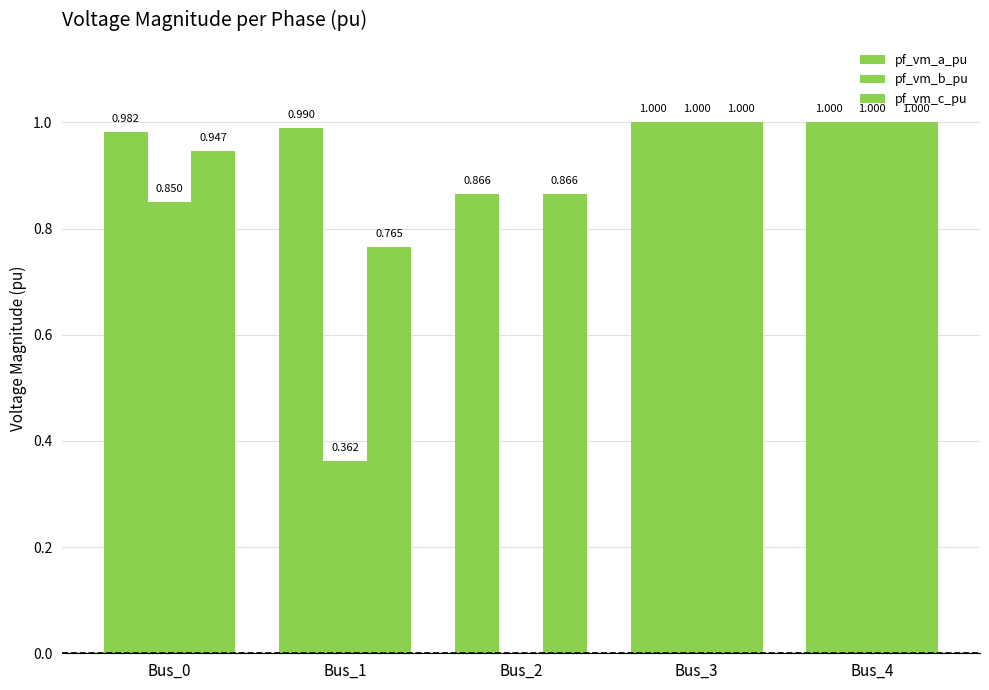

Are the bars grouped side by side (vs. stacked)?

Yes